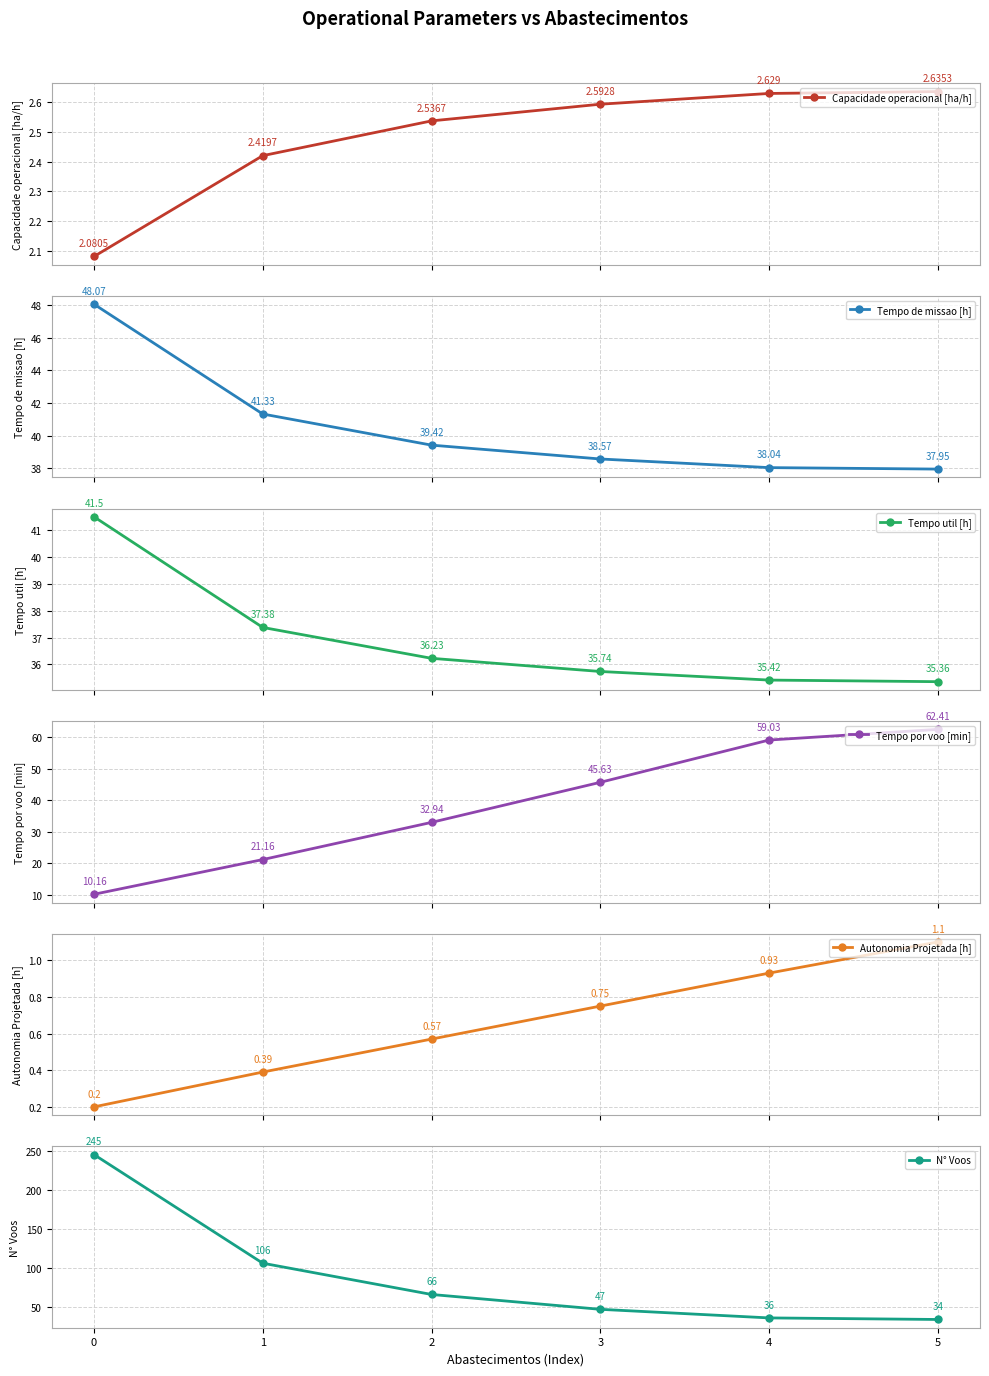

Which has a higher value, 4 or 0?

4